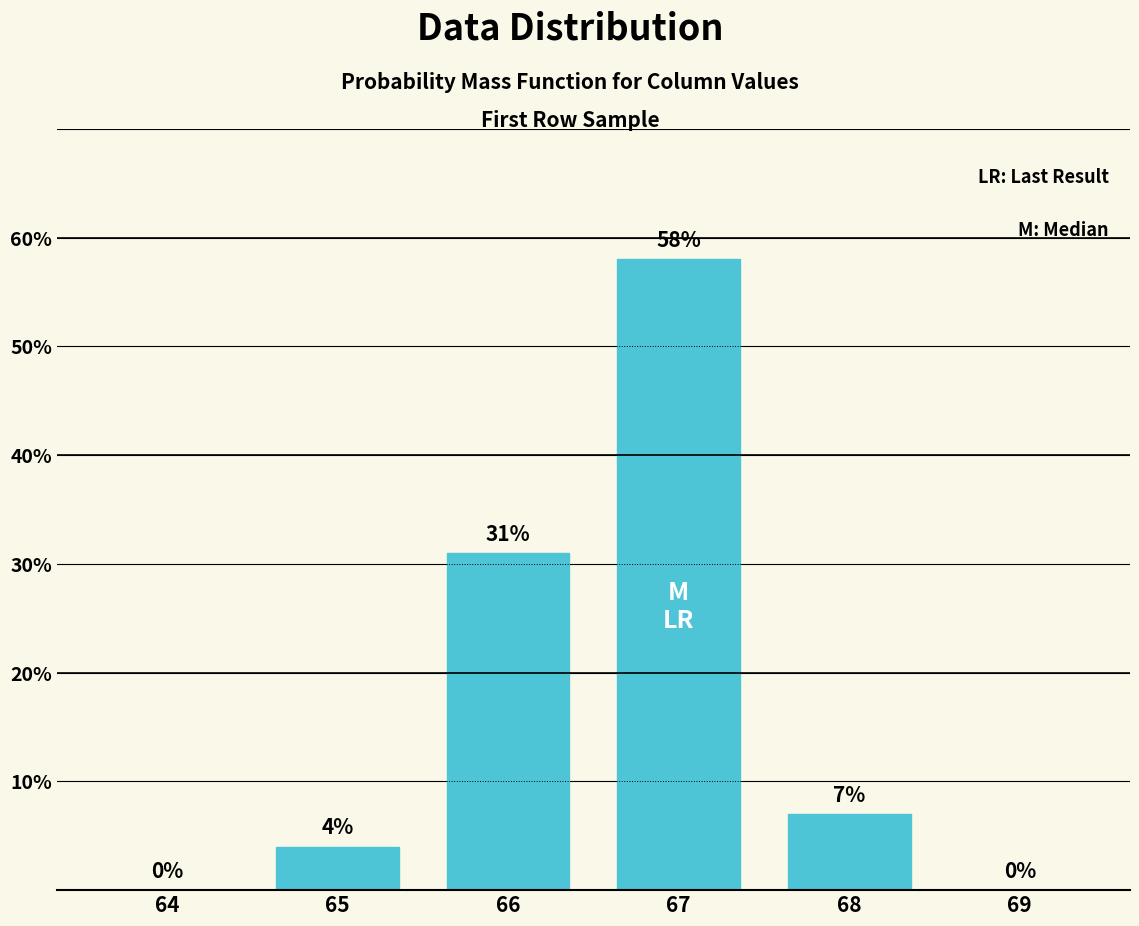

Reading right to left, list all the values displayed in this chart.

69=0	68=7	67=58	66=31	65=4	64=0